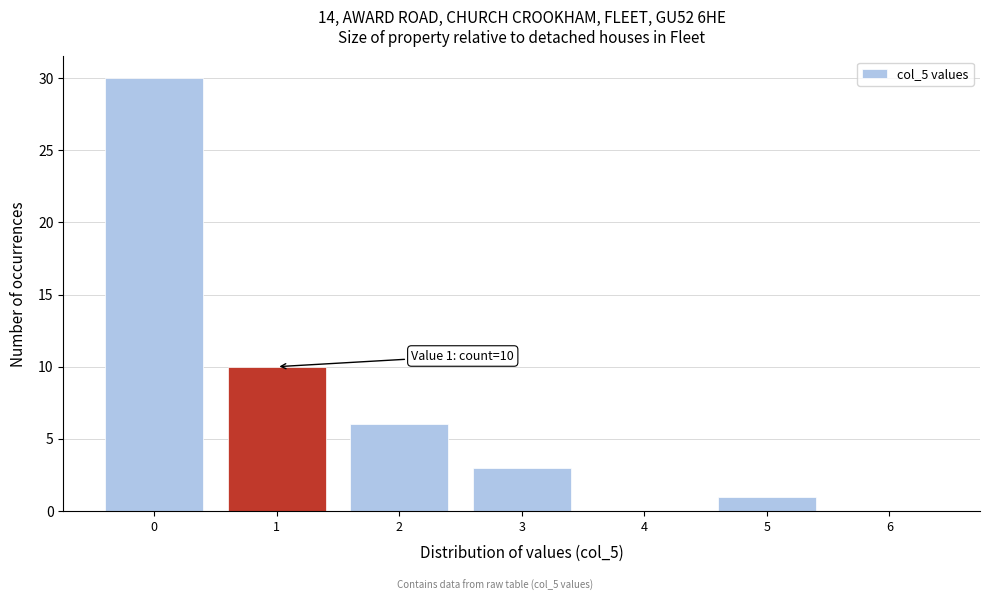

Reading left to right, transcribe all the data shown in this chart.

0=30	1=10	2=6	3=3	4=0	5=1	6=0